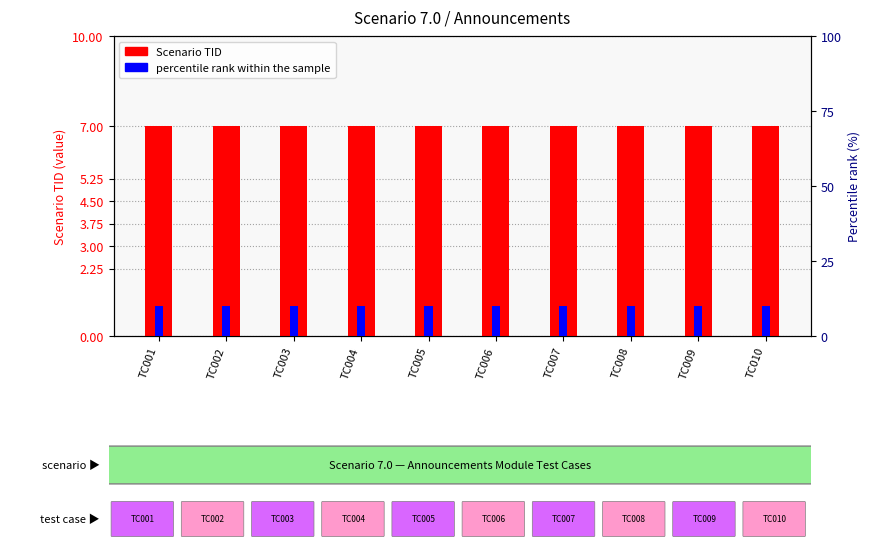

What value does the Scenario TID series have at TC002?

7